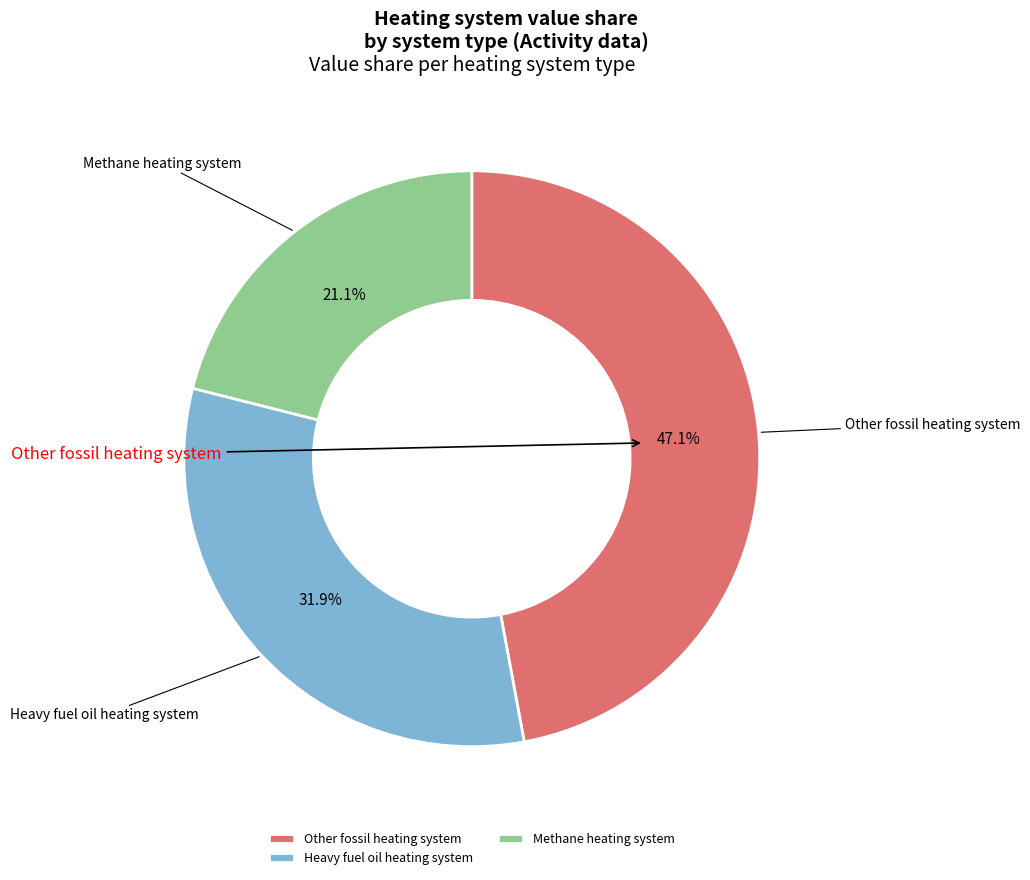

Which category has the biggest portion of the pie?

Other fossil heating system